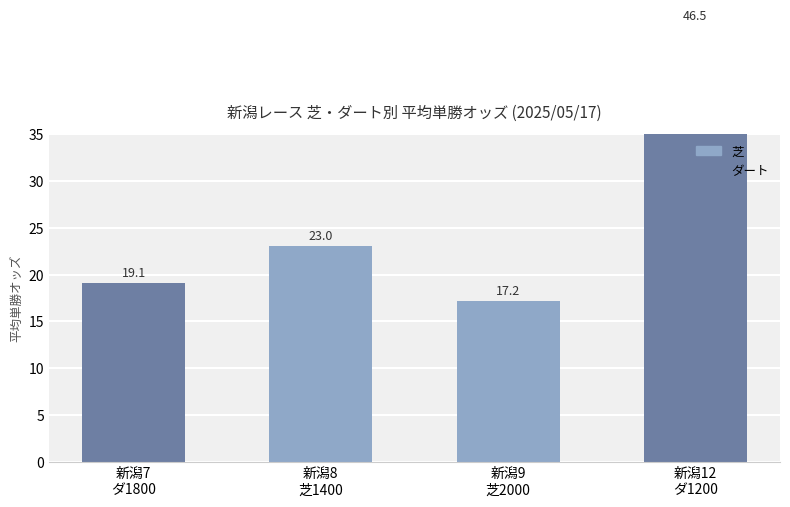

Approximately how many times larger is the value at 新潟7
ダ1800 compared to 新潟12
ダ1200?

0.4